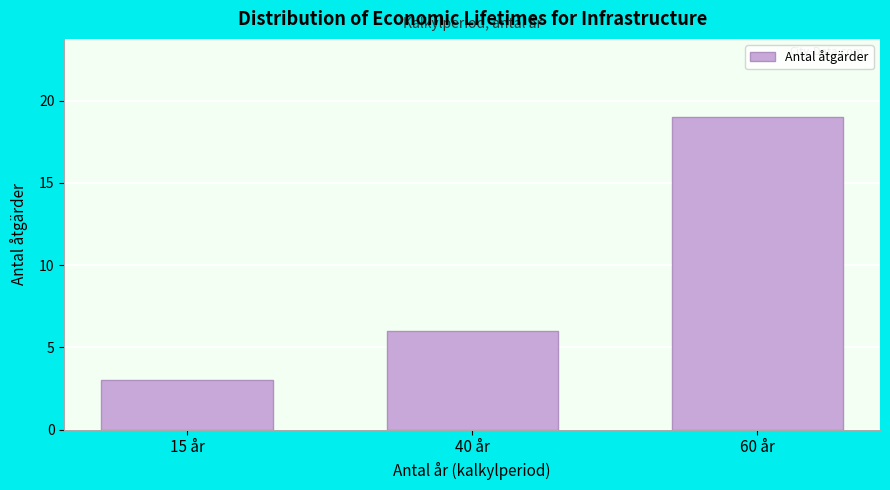

Reading left to right, list all the values displayed in this chart.

3	6	19